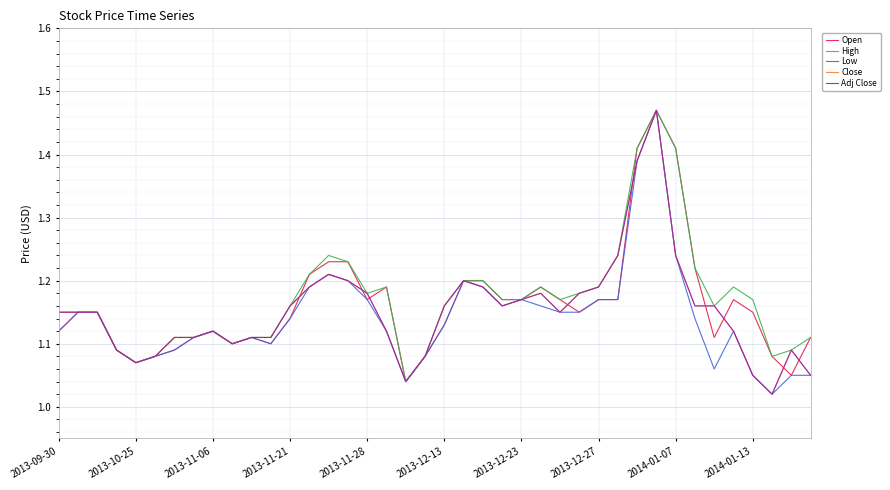

Is this an area chart (filled region under the line)?

No